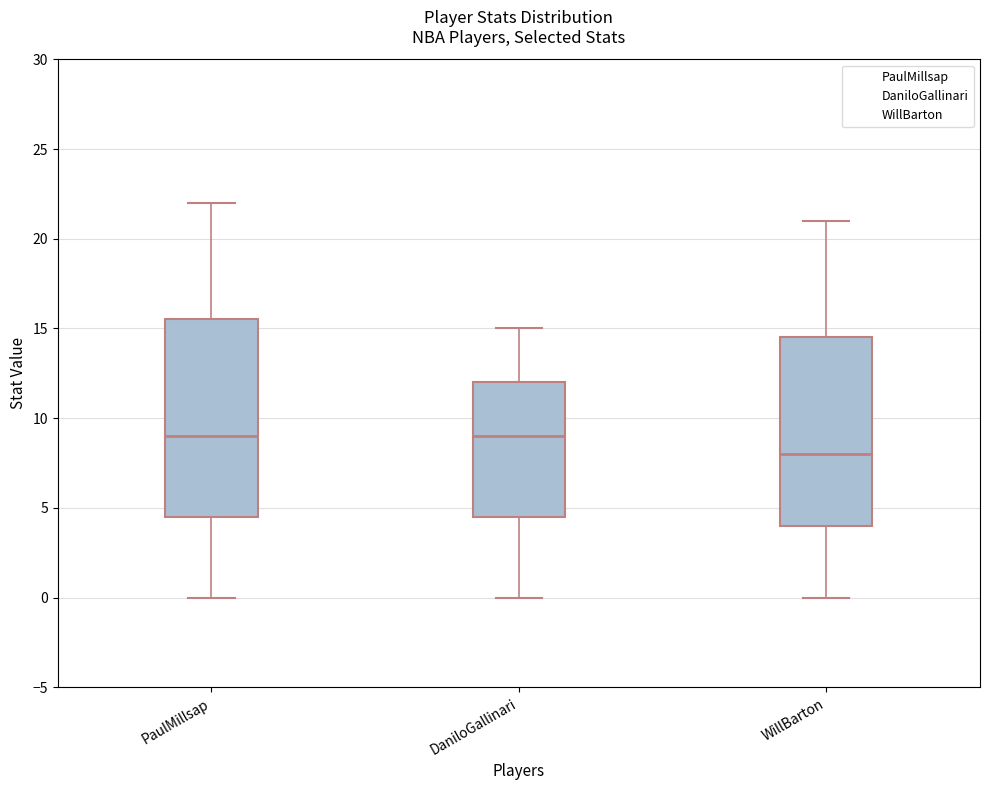

Reading left to right, read every box against the y-axis: the position of its median line, the range the box covers, and the ends of its whiskers. The values are not printed on the chart, so give them approximately, as read against the axis.

PaulMillsap: median 9.0, box 4.5 to 15.5, whiskers 0.0 to 22.0
DaniloGallinari: median 9.0, box 4.5 to 12.0, whiskers 0.0 to 15.0
WillBarton: median 8.0, box 4.0 to 14.5, whiskers 0.0 to 21.0